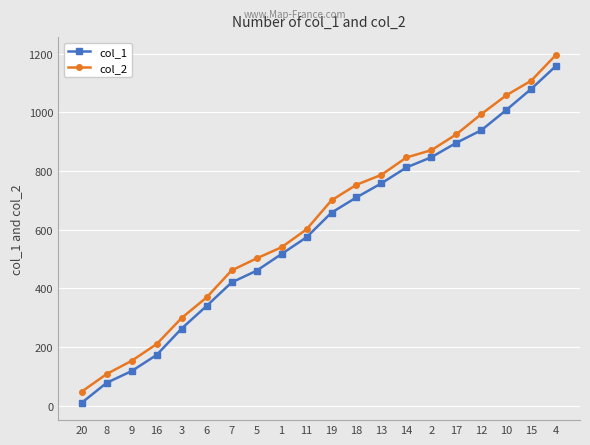

Is the value of col_2 at 15 greater than the value of col_1 at 10?

Yes